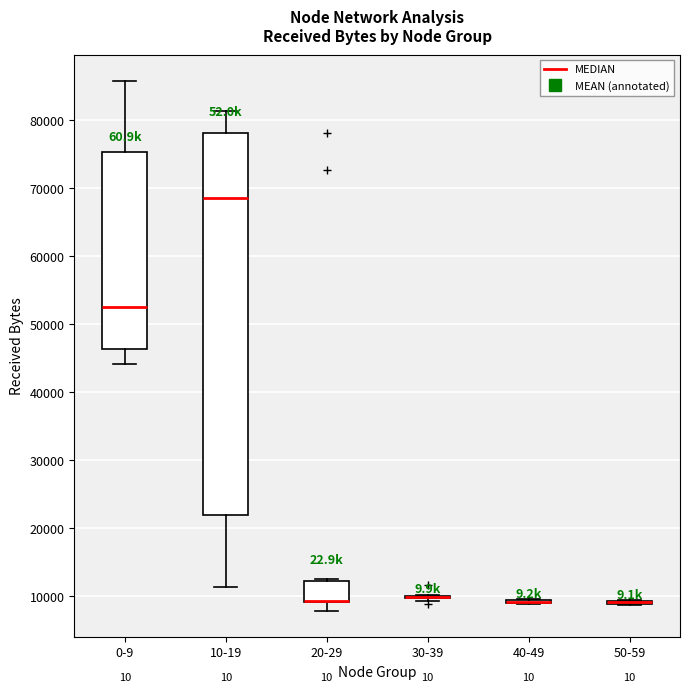

Reading left to right, read every box against the y-axis: the position of its median line, the range the box covers, and the ends of its whiskers. The values are not printed on the chart, so give them approximately, as read against the axis.

0-9: median 53000, box 46000 to 75000, whiskers 44000 to 86000
10-19: median 69000, box 22000 to 78000, whiskers 11000 to 81000
20-29: median 9000 (drawn on the box's lower edge), box 9000 to 12000, whiskers 8000 to 13000
30-39: box collapsed to a line at 10000, whiskers 9000 to 10000
40-49: box collapsed to a line at 9000, whiskers 9000 to 10000
50-59: box collapsed to a line at 9000, whiskers 9000 to 10000